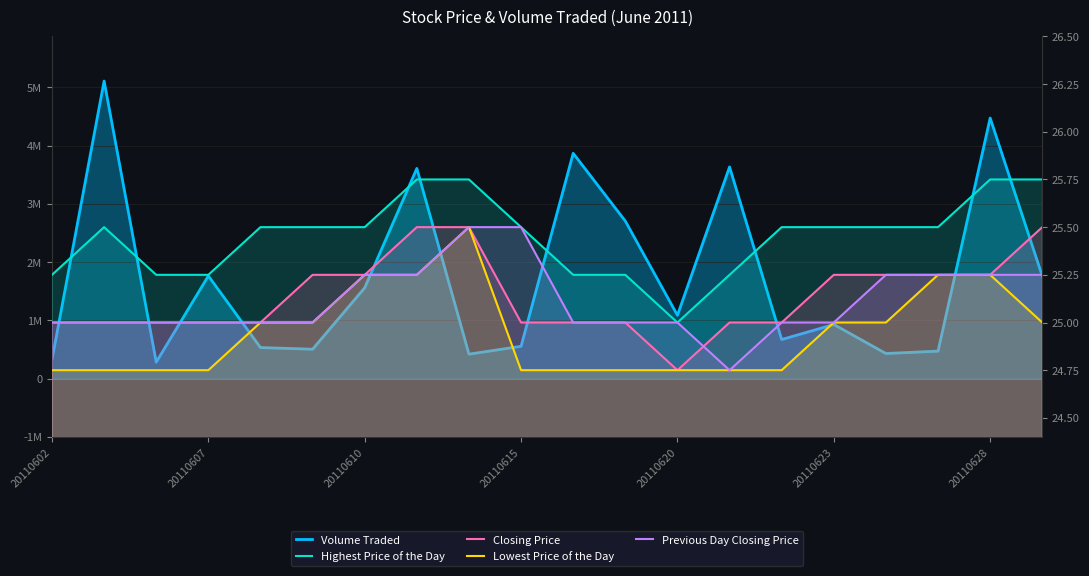

Reading right to left, extract all data points from this chart.

Volume Traded: 1761800.0	4473800.0	473400.0	432400.0	930500.0	672700.0	3634900.0	1088700.0	2705800.0	3868800.0	556400.0	421400.0	3609000.0	1560900.0	506100.0	534700.0	1764600.0	284400.0	5108700.0	326500.0
Highest Price of the Day: 25.8	25.8	25.5	25.5	25.5	25.5	25.2	25.0	25.2	25.2	25.5	25.8	25.8	25.5	25.5	25.5	25.2	25.2	25.5	25.2
Closing Price: 25.5	25.2	25.2	25.2	25.2	25.0	25.0	24.8	25.0	25.0	25.0	25.5	25.5	25.2	25.2	25.0	25.0	25.0	25.0	25.0
Lowest Price of the Day: 25.0	25.2	25.2	25.0	25.0	24.8	24.8	24.8	24.8	24.8	24.8	25.5	25.2	25.2	25.0	25.0	24.8	24.8	24.8	24.8
Previous Day Closing Price: 25.2	25.2	25.2	25.2	25.0	25.0	24.8	25.0	25.0	25.0	25.5	25.5	25.2	25.2	25.0	25.0	25.0	25.0	25.0	25.0